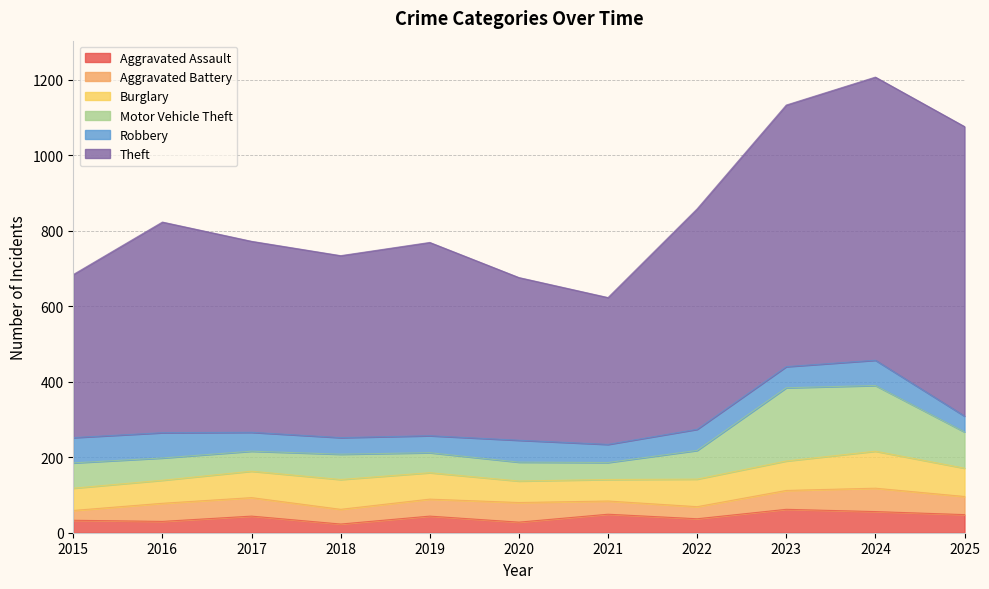

What is the value of the Aggravated Assault point at the 4th from the left?

23